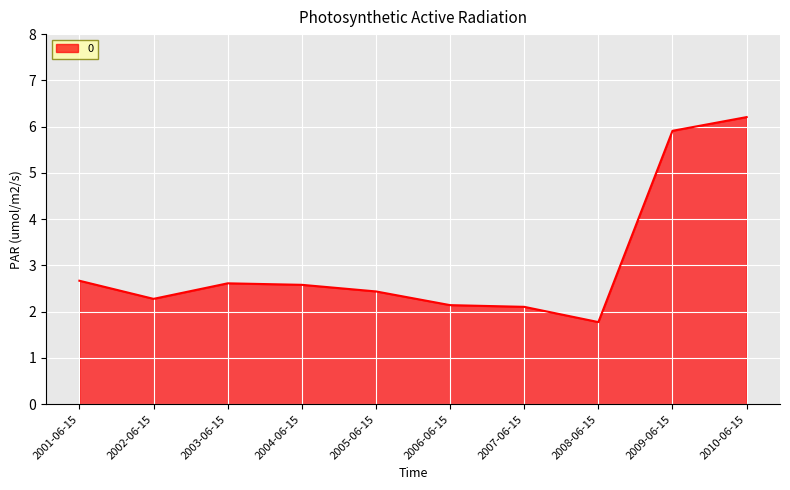

Reading right to left, transcribe all the data shown in this chart.

2010-06-15=6.2	2009-06-15=5.9	2008-06-15=1.8	2007-06-15=2.1	2006-06-15=2.1	2005-06-15=2.4	2004-06-15=2.6	2003-06-15=2.6	2002-06-15=2.3	2001-06-15=2.7